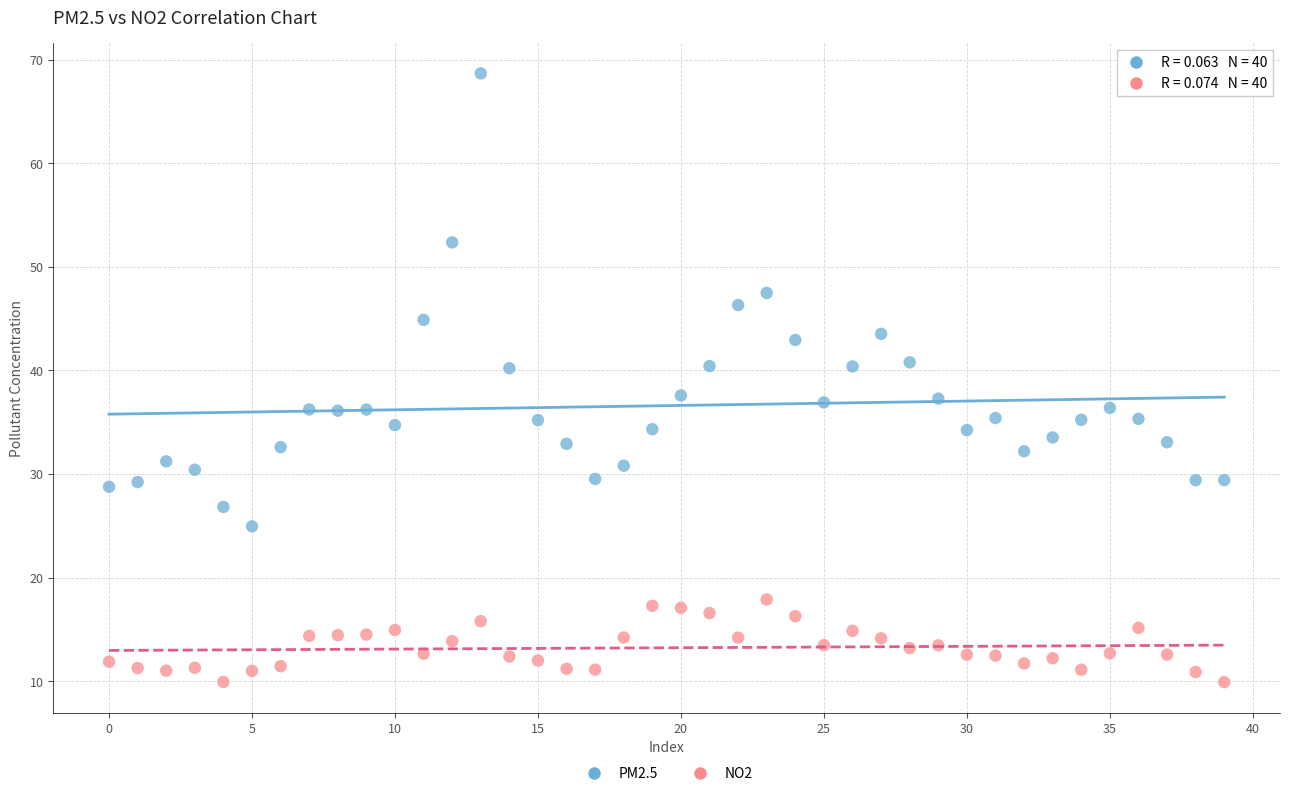

Across all data points, what is the range of Y values (max minus min)?

58.8